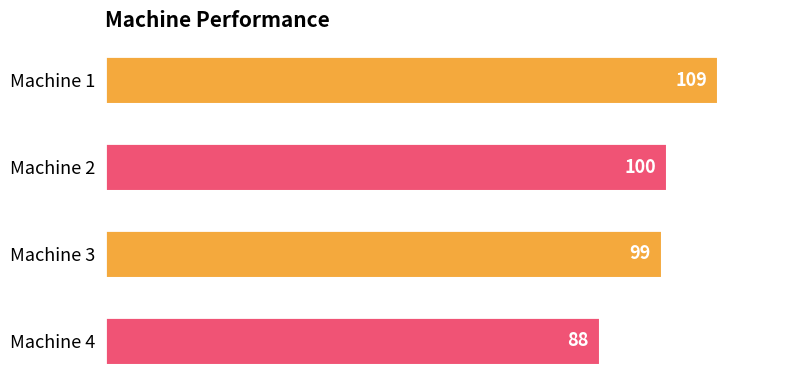

What is the average value?

99